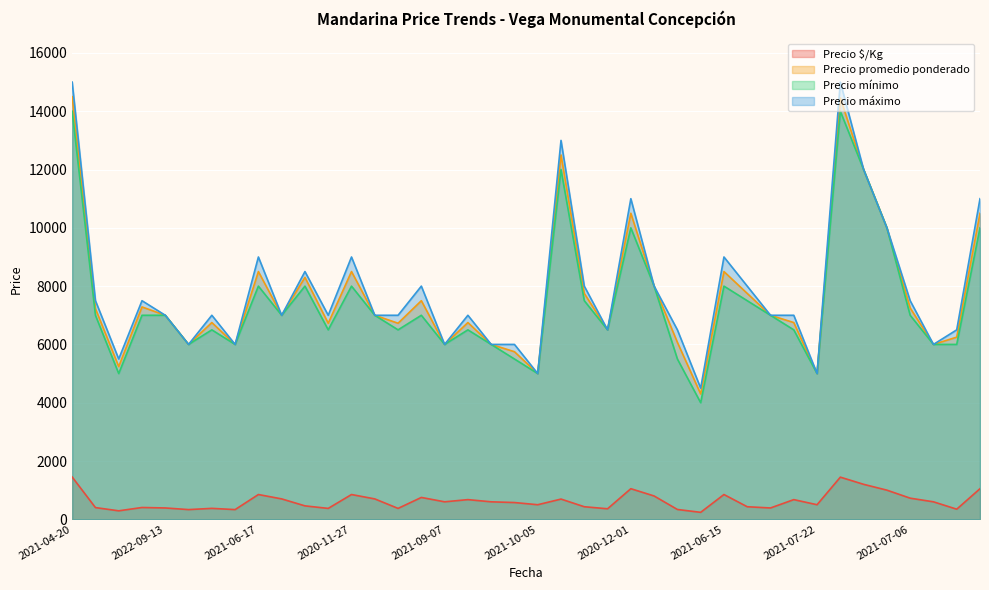

Which series changed the most between 2021-05-13 and 2021-07-06?

Precio mínimo